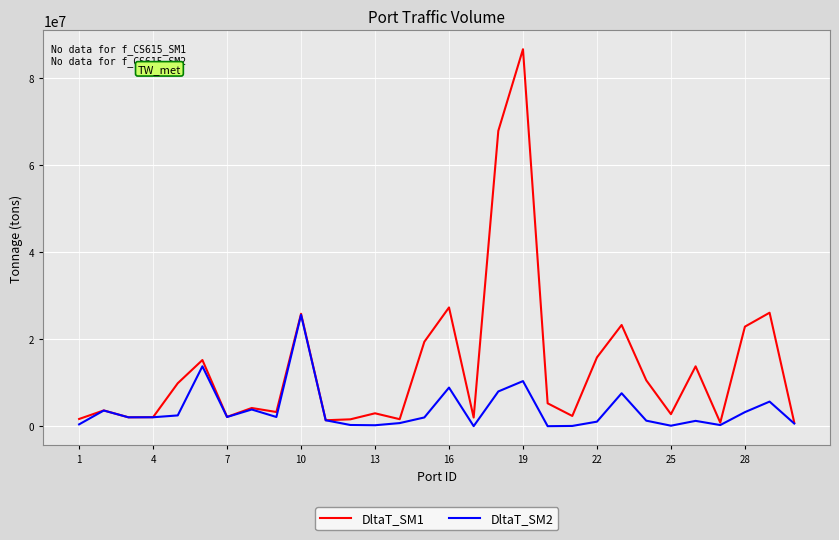

Which series has the largest total across all categories?

DltaT_SM1